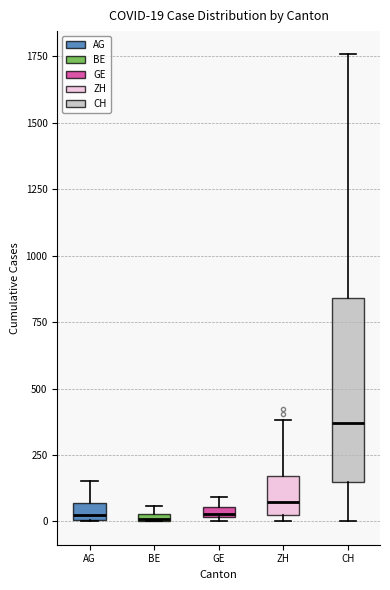

Which box has the highest median line?

CH